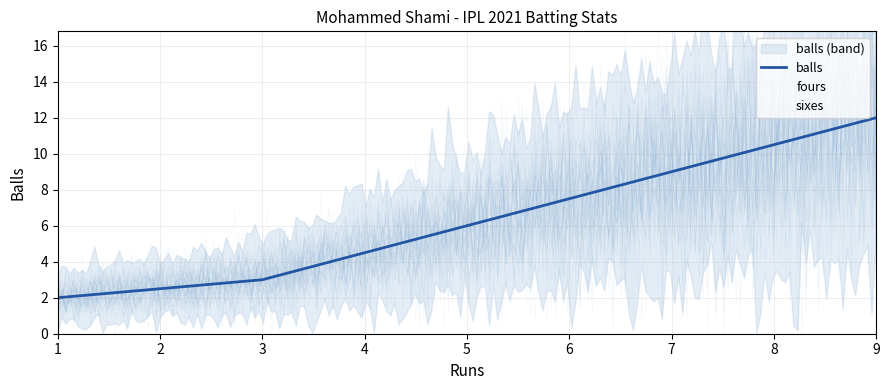

What is the sum of all values?

17